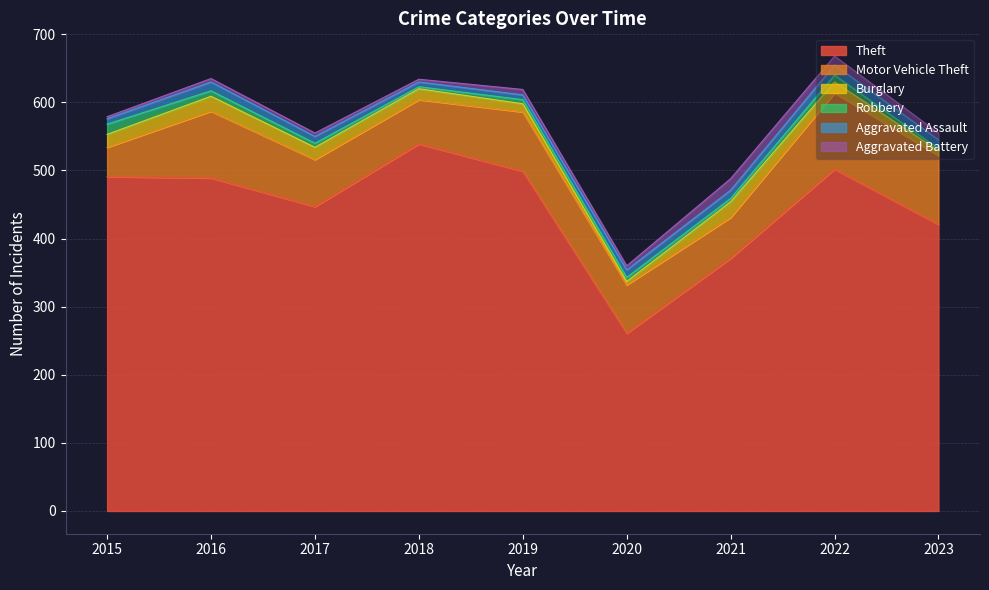

Read the Theft value at 2018.

539